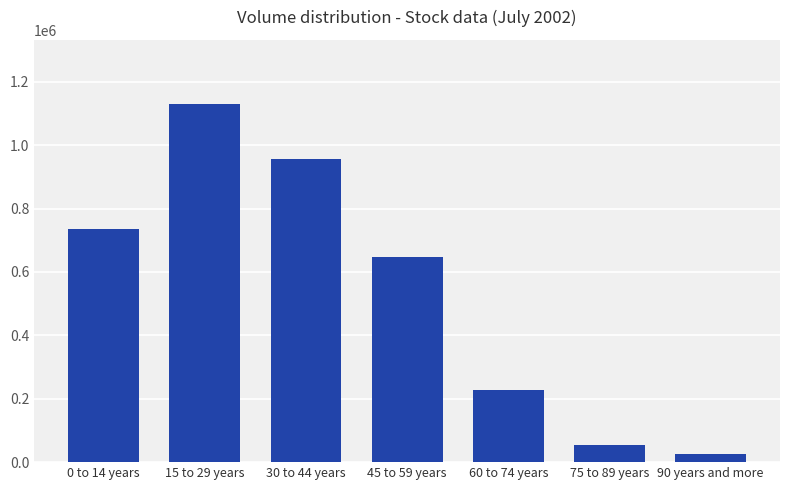

Rank the categories by value from lowest to highest.

90 years and more, 75 to 89 years, 60 to 74 years, 45 to 59 years, 0 to 14 years, 30 to 44 years, 15 to 29 years